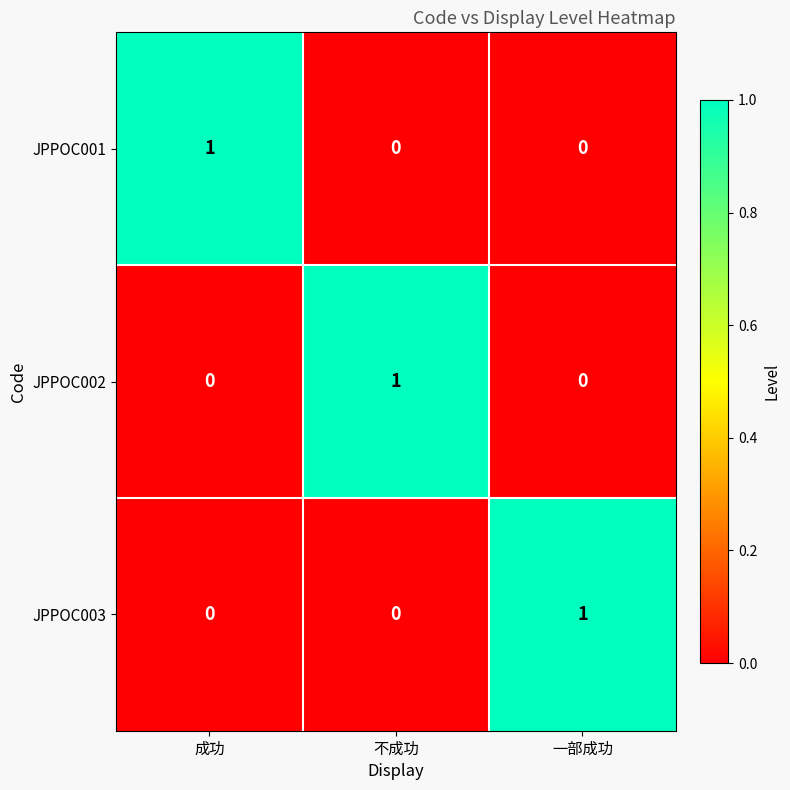

Is the value of JPPOC003 at 一部成功 greater than the value of JPPOC001 at 不成功?

Yes